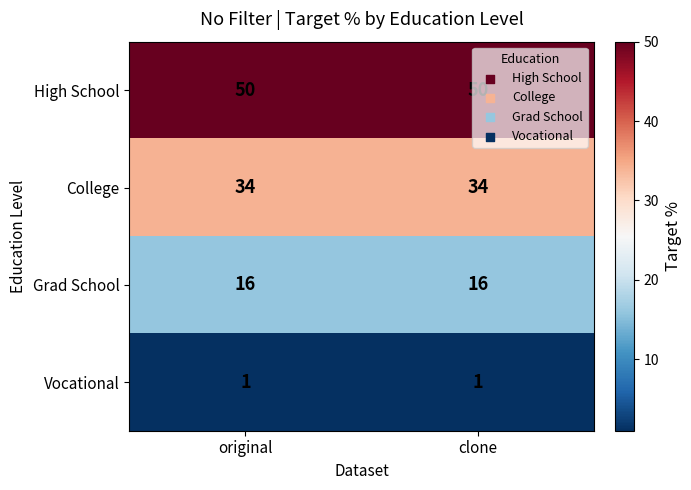

At how many categories does at least one series exceed 31?

2